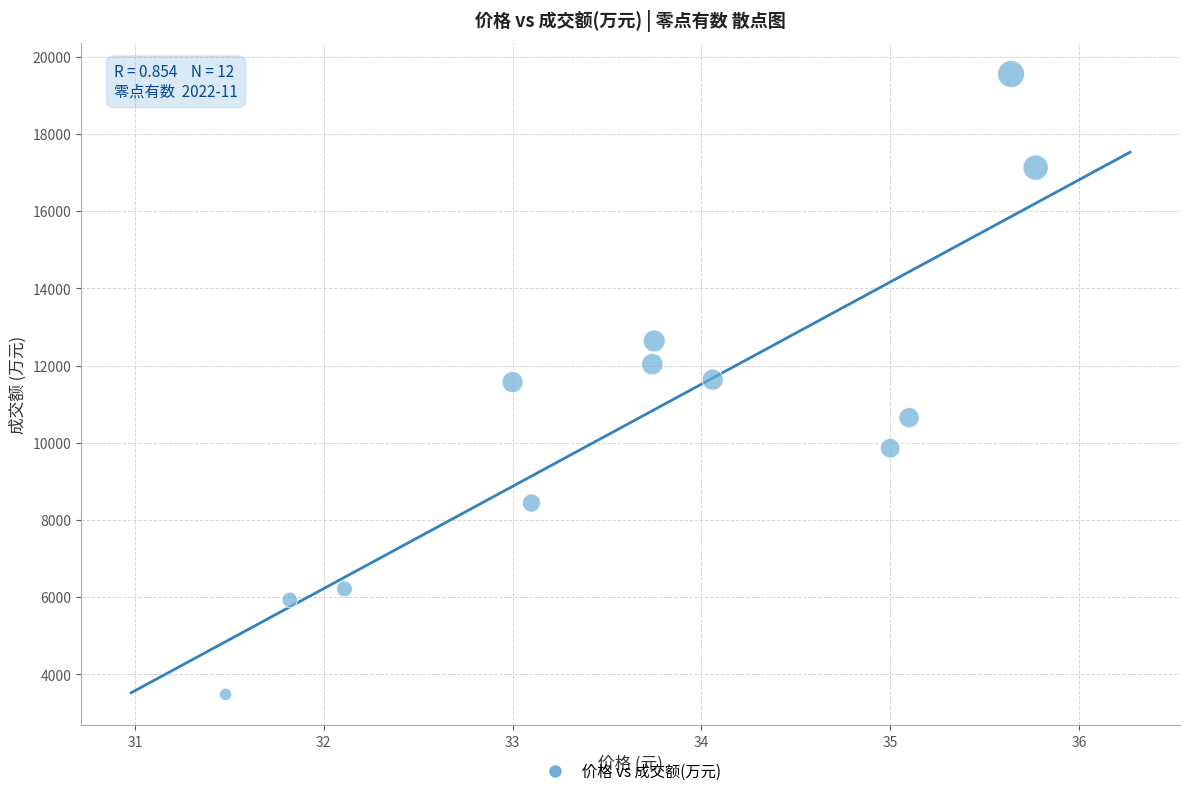

What is the average Y value?

10763